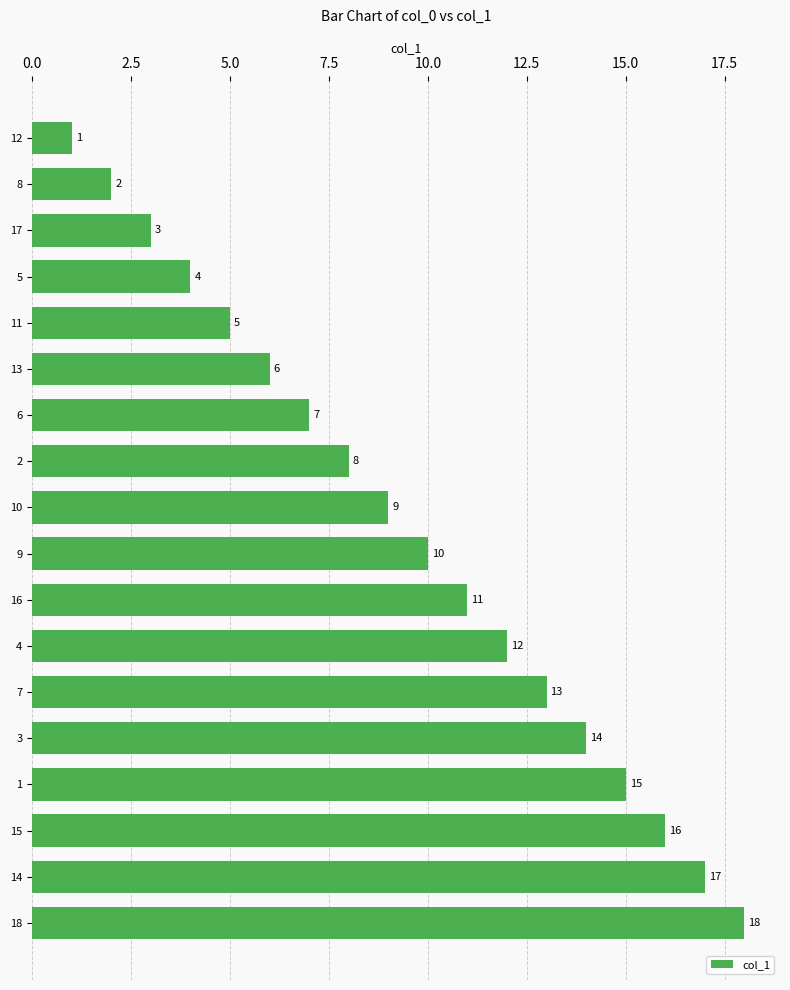

Is it true that the value at 7 is 9?

False